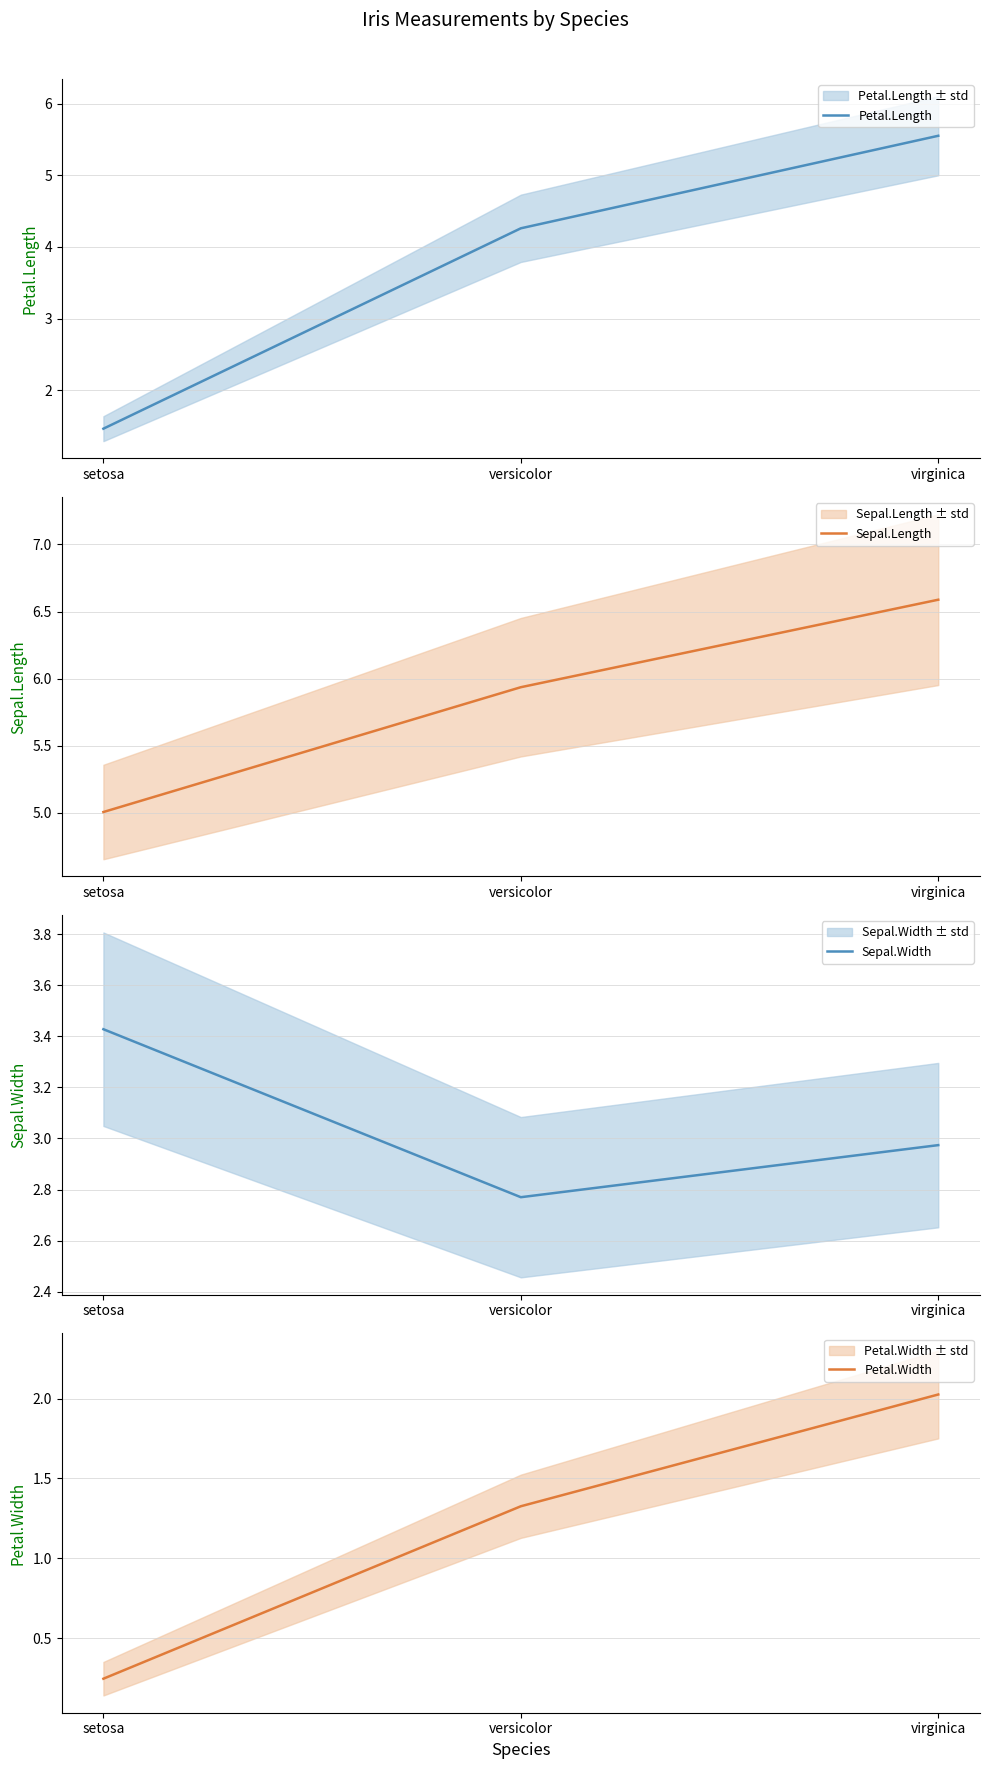

Which series changed the most between setosa and virginica?

Petal.Length